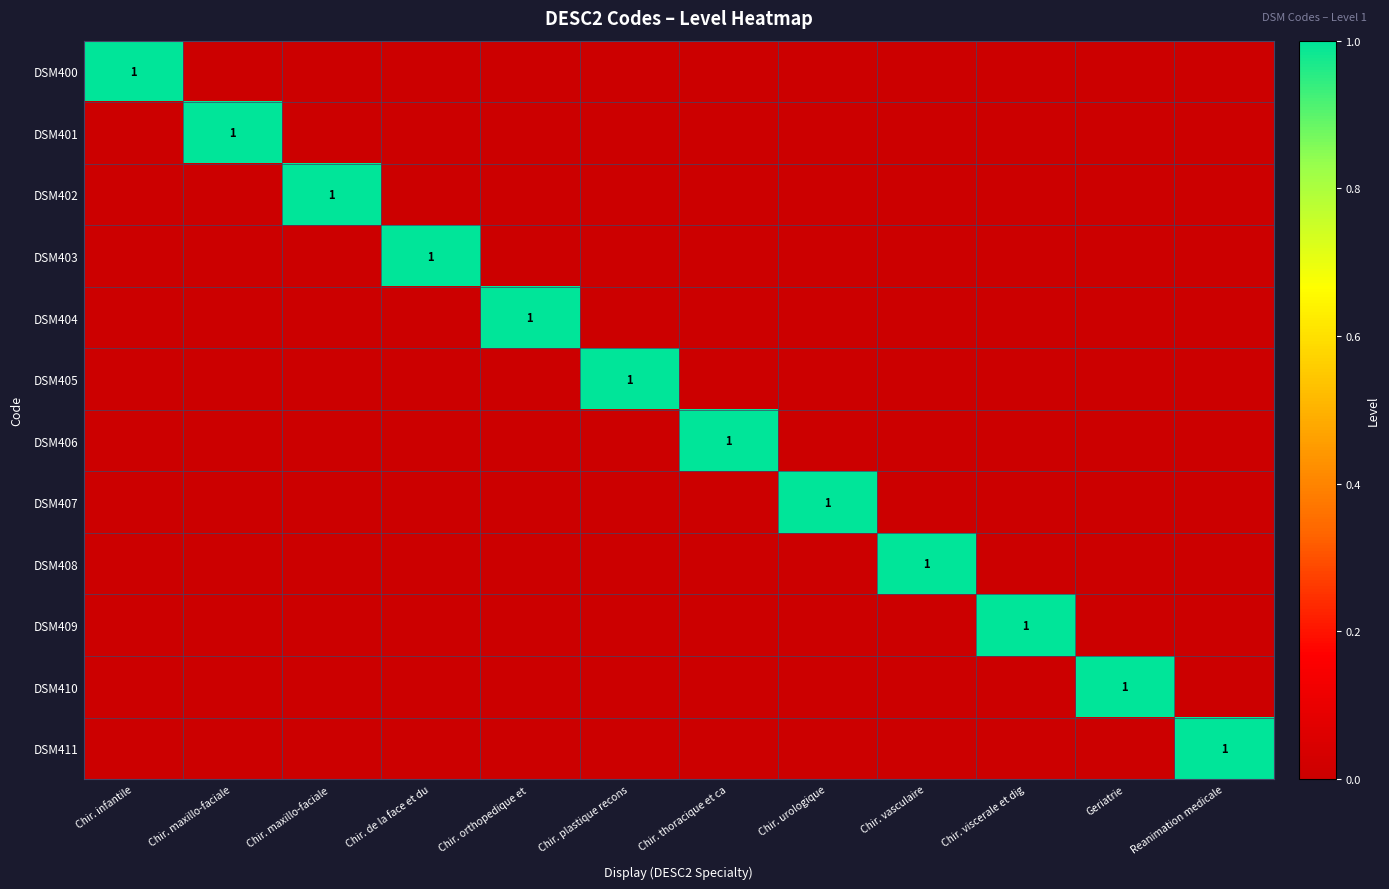

The value of DSM402 at Geriatrie is 1. True or false?

False